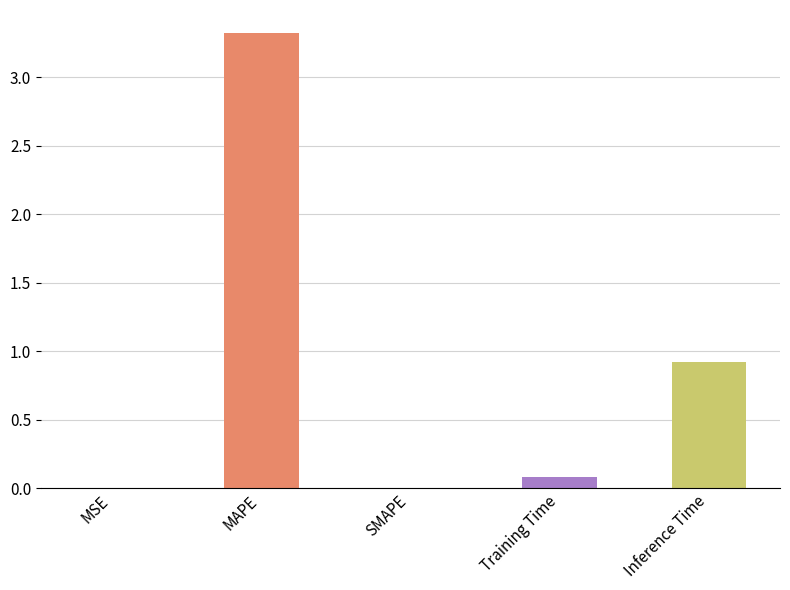

What is the sum of all values?

4.3